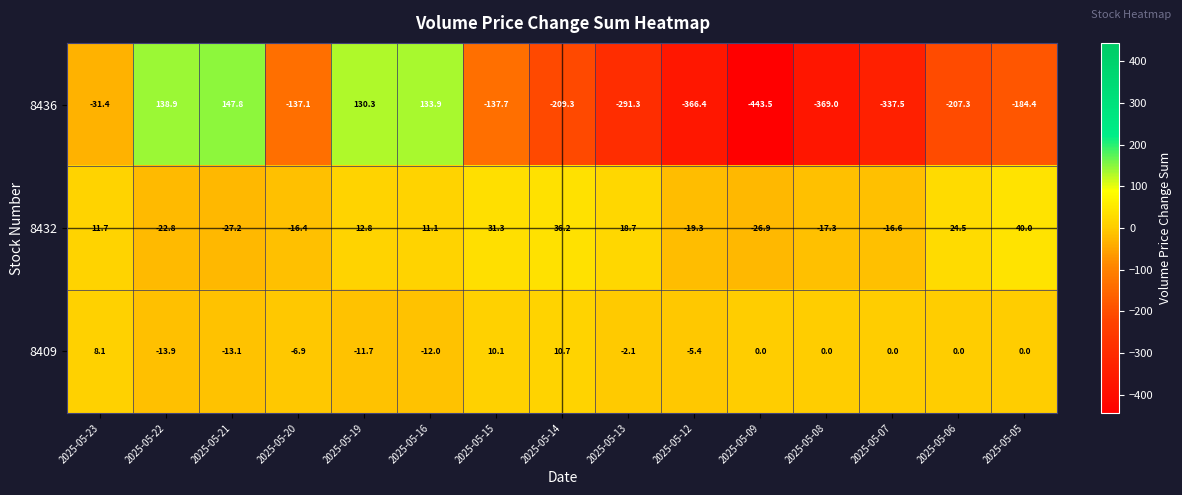

At which category is the sum across all series the highest?

2025-05-16